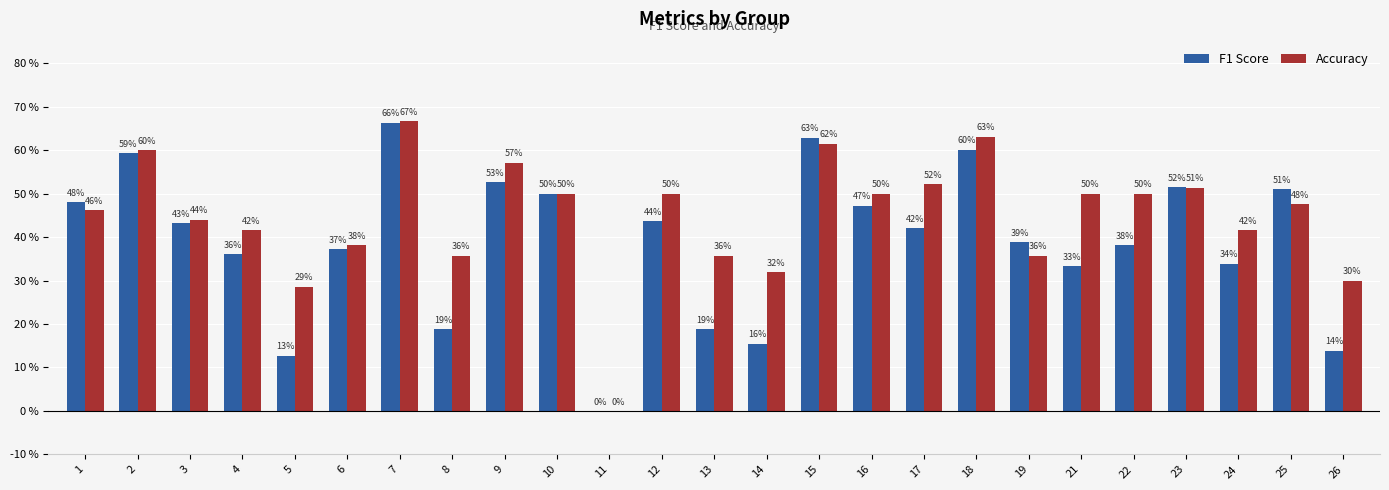

What is the sum of the F1 Score values at 7 and 15?

1.3